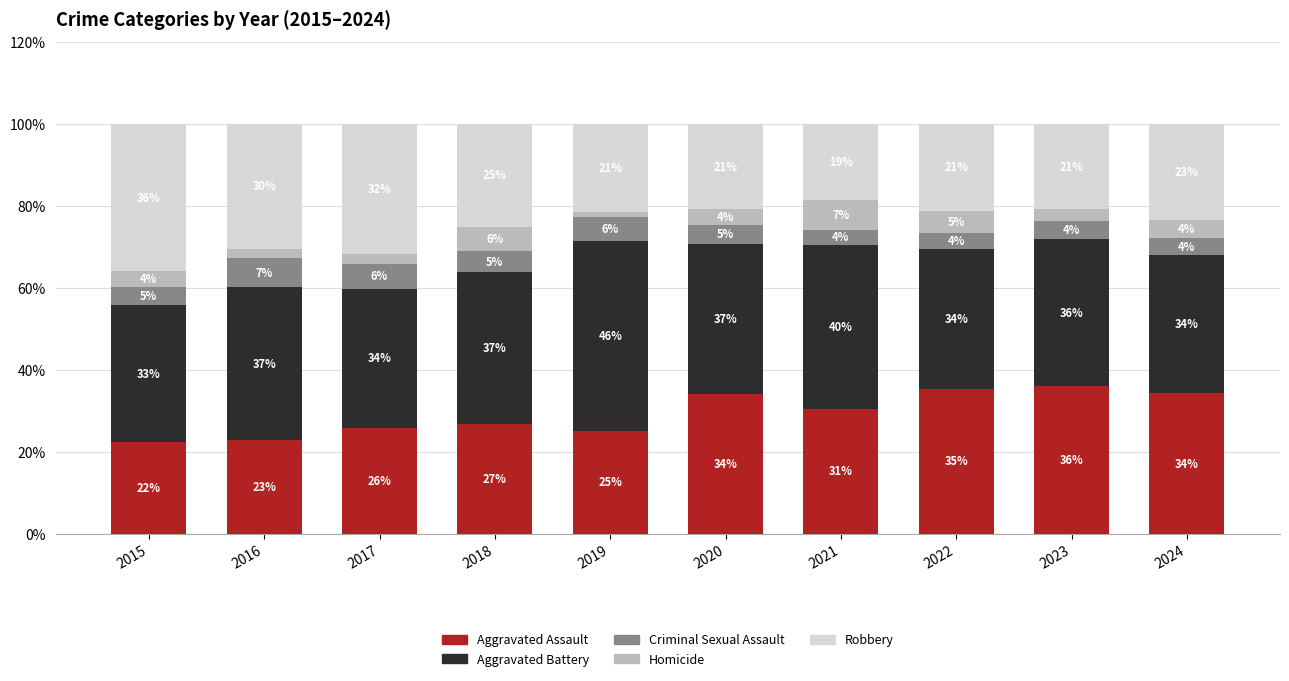

Is it true that Aggravated Assault equals 60.8 at 2024?

False